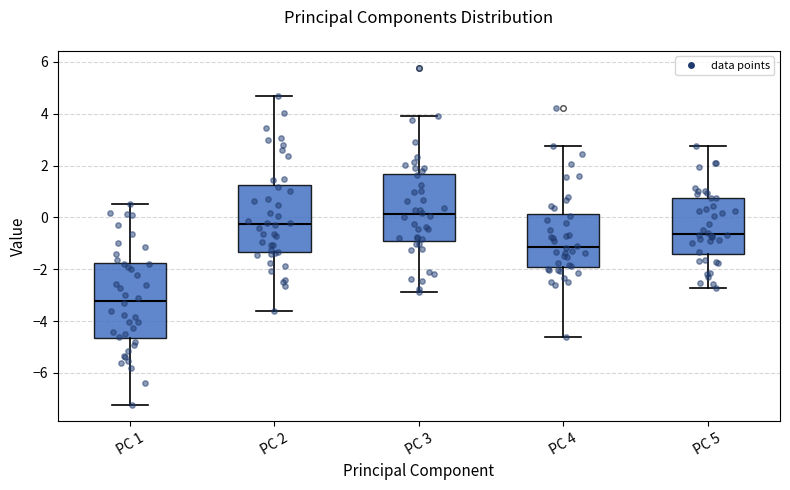

Comparing the boxes themselves (not the whiskers), which one is the tallest?

PC 1